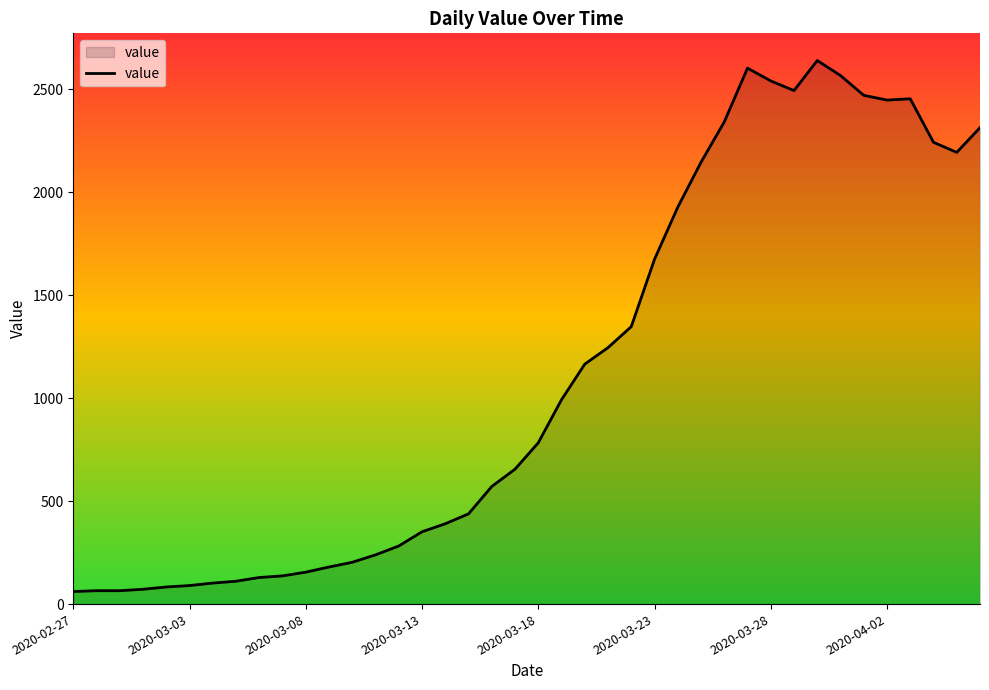

What is the maximum value shown in the chart?

2639